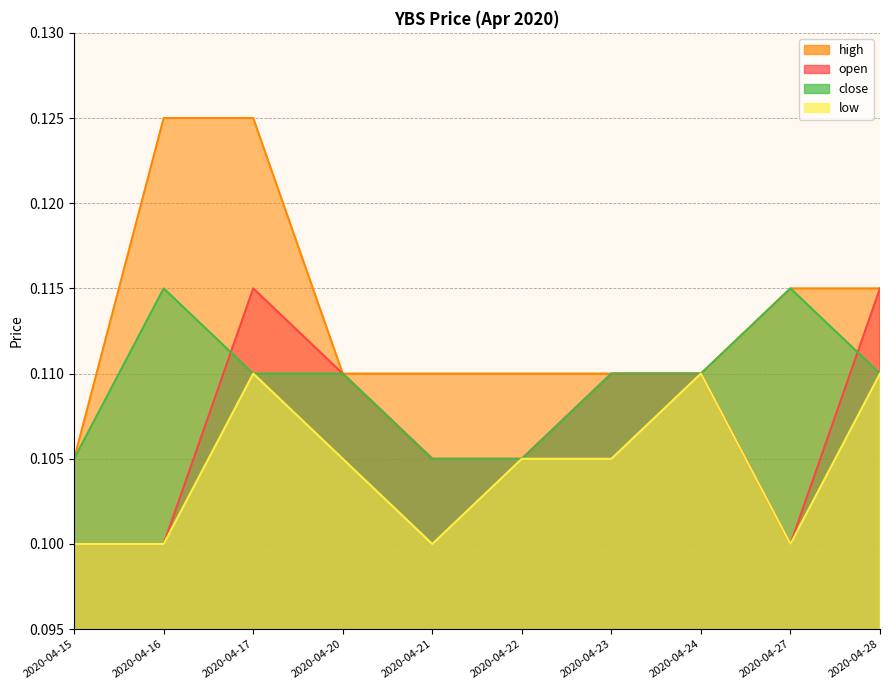

How many lines are shown in the chart?

4